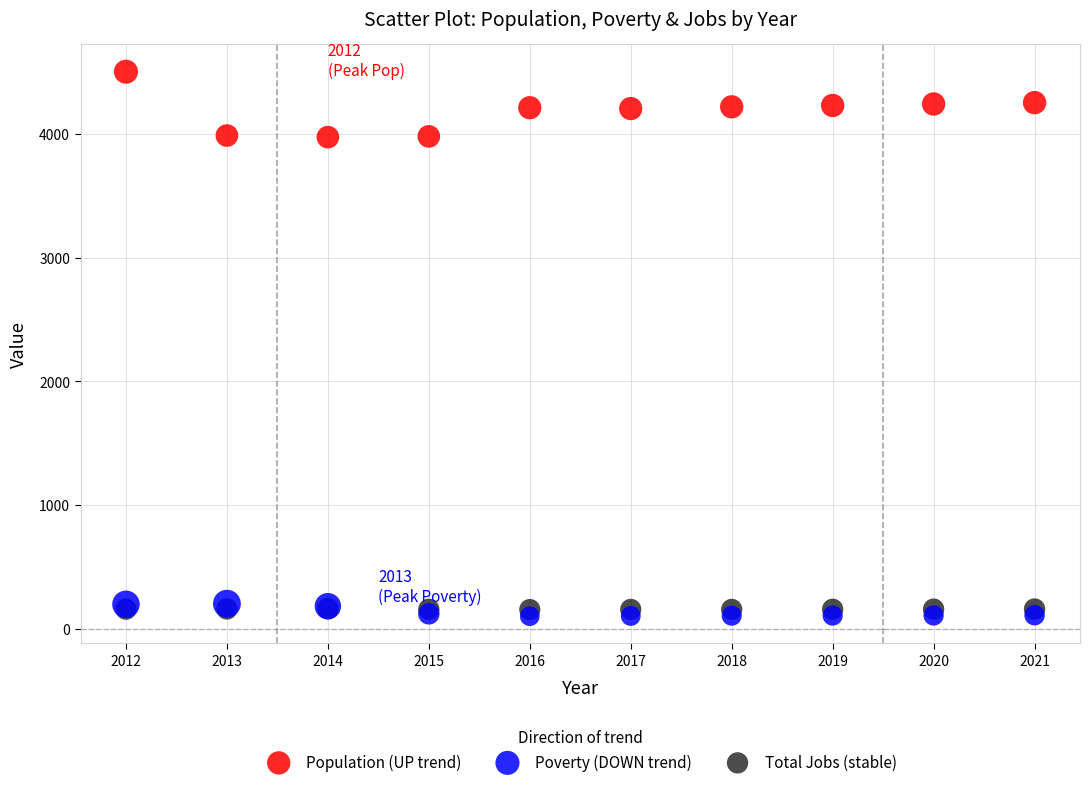

What are all the series names shown in the legend?

Population (UP trend), Poverty (DOWN trend), Total Jobs (stable)